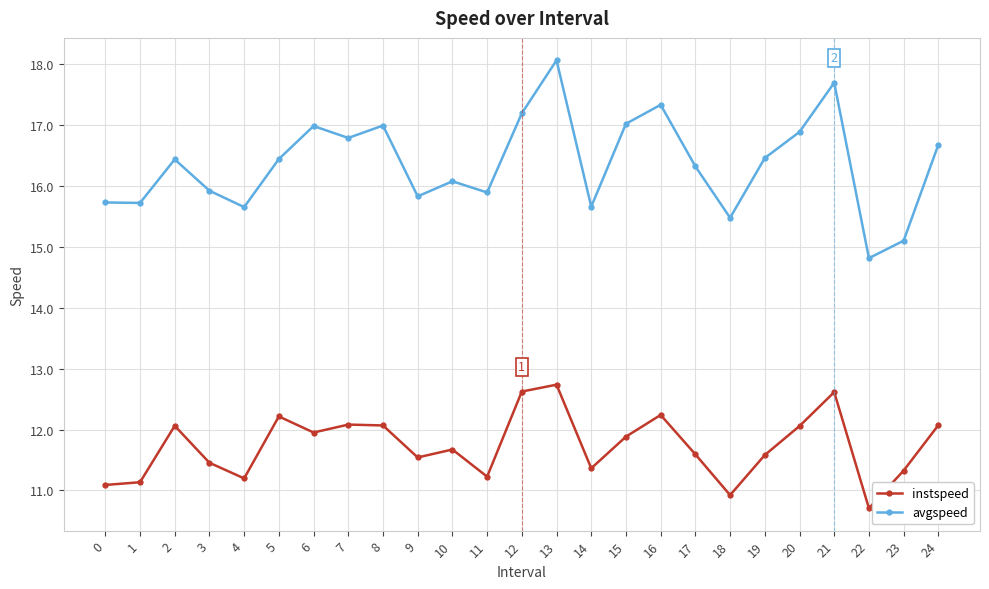

Rank the series at 22 from highest to lowest value.

avgspeed, instspeed